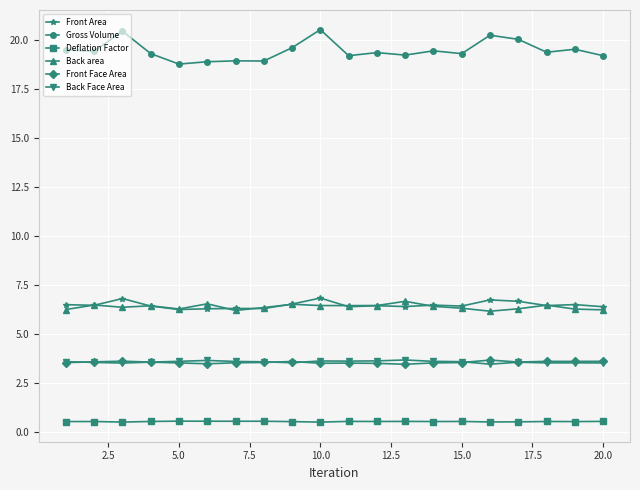

Count the Deflation Factor values in the range 0 to 1.

20